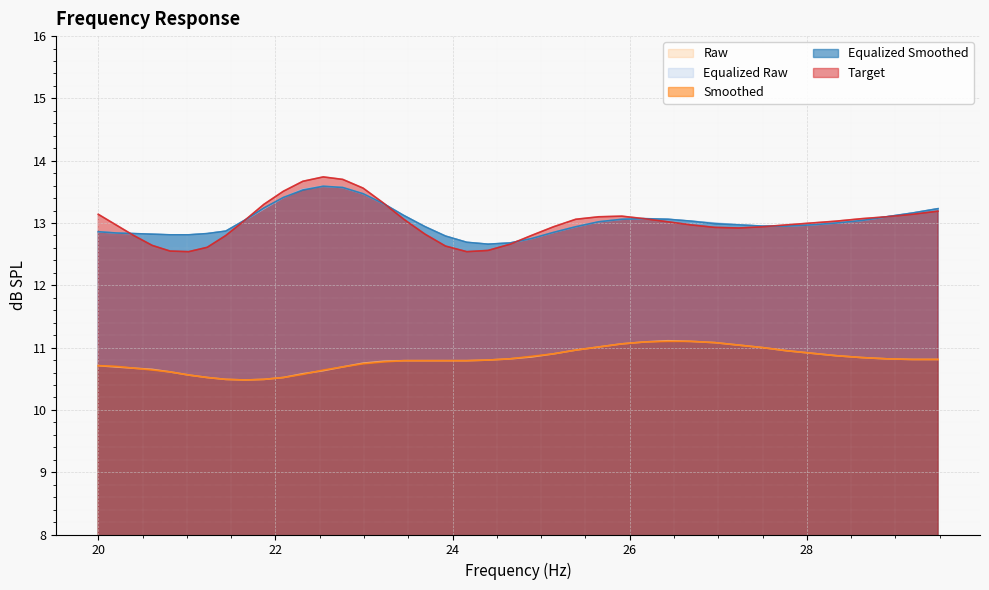

Which series has the largest range (max minus min)?

Target